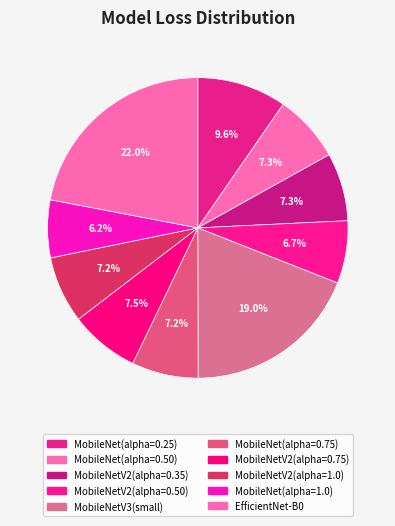

What is the smallest slice in the pie chart?

MobileNet(alpha=1.0)